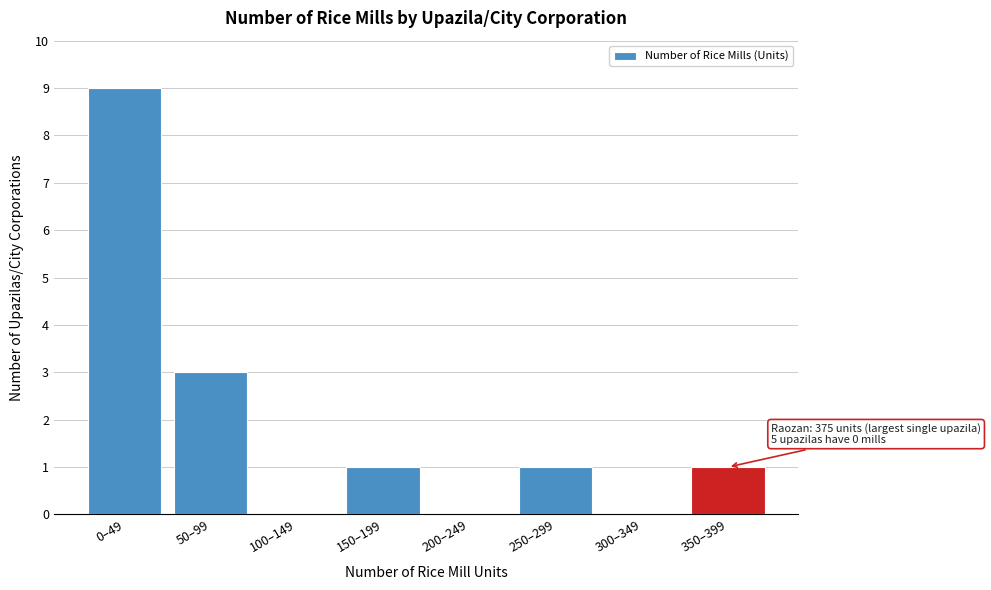

Reading left to right, extract all data points from this chart.

0–49=9	50–99=3	100–149=0	150–199=1	200–249=0	250–299=1	300–349=0	350–399=1